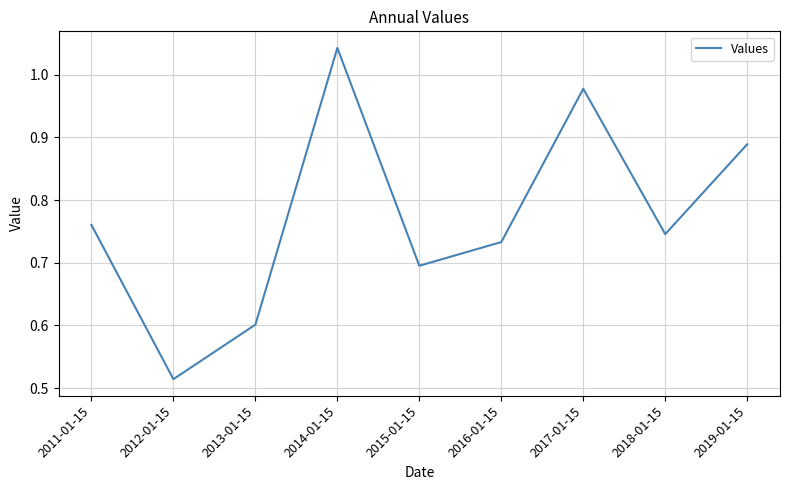

Where is the first local maximum?

2014-01-15